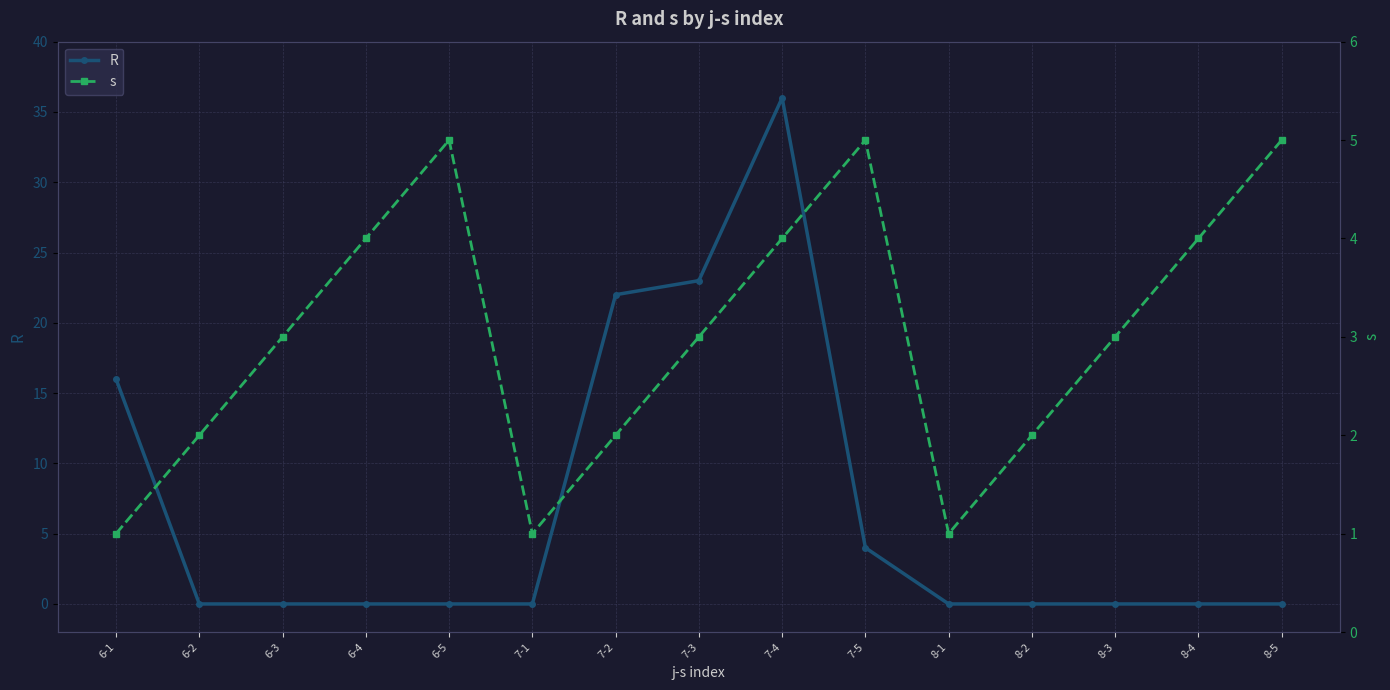

Which series has the largest total across all categories?

R